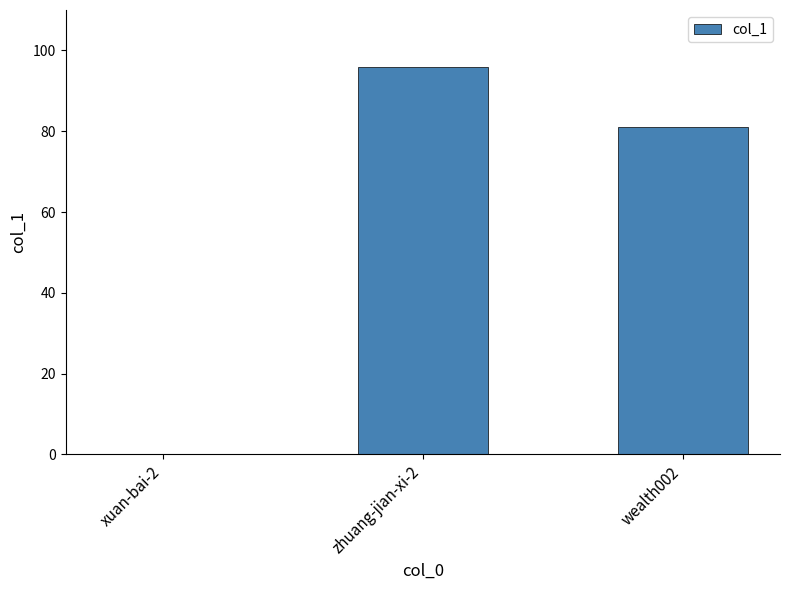

What is the change in value from xuan-bai-2 to zhuang-jian-xi-2?

+96